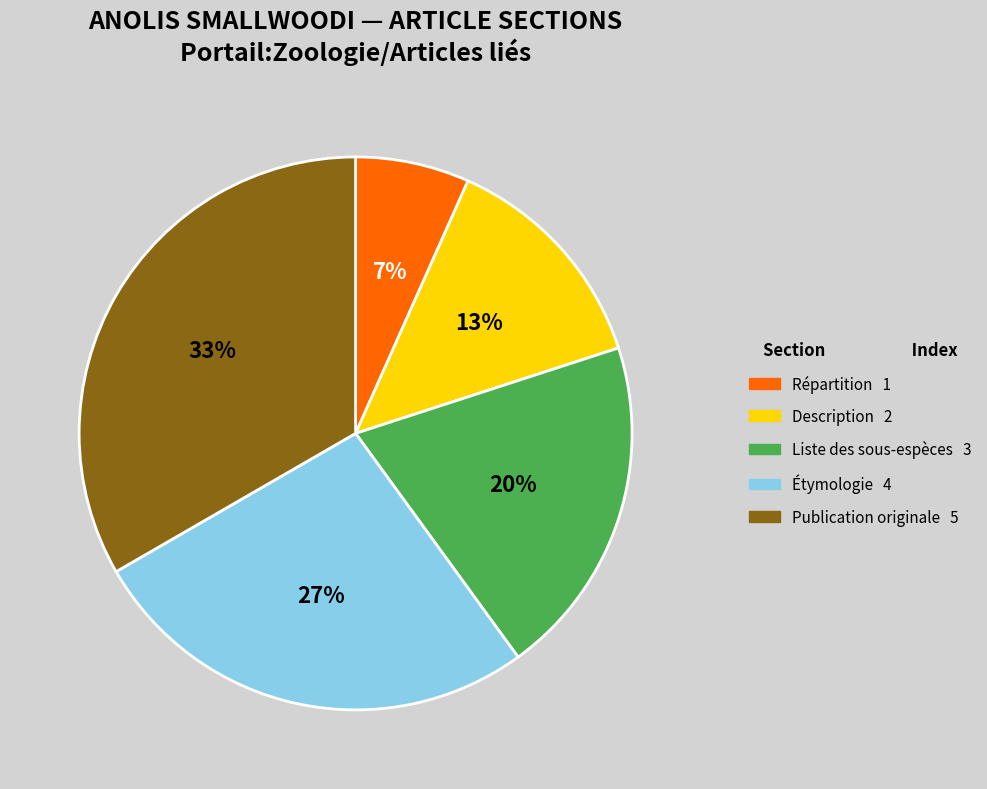

How many segments does this pie chart have?

5